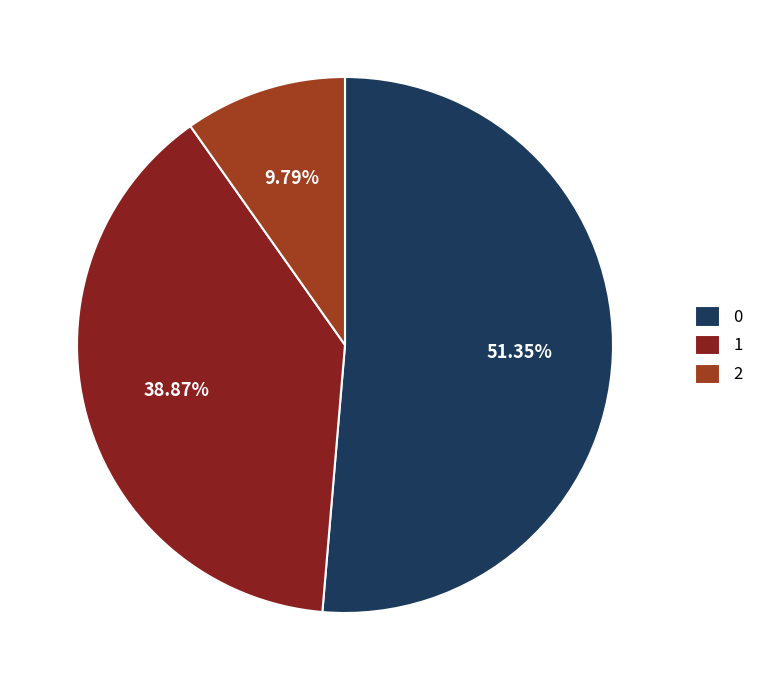

The 0 slice represents 58% of the pie. True or false?

False